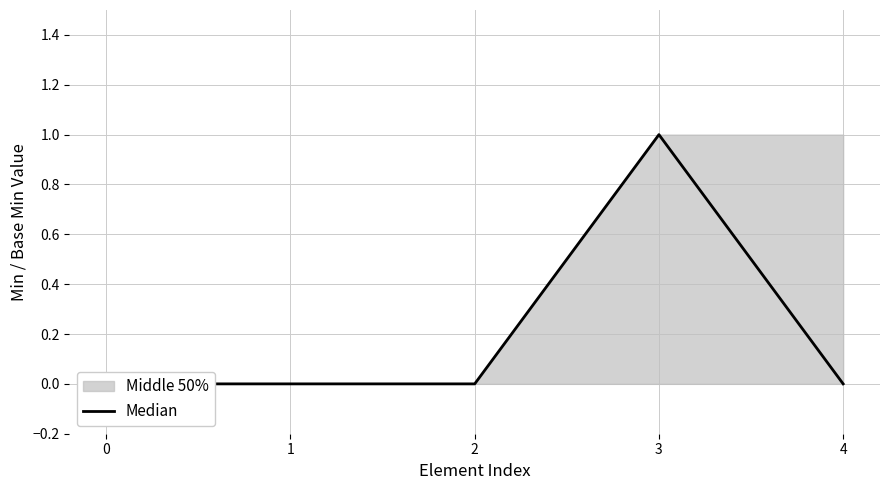

List the labels in order of value, largest first.

3, 0, 1, 2, 4